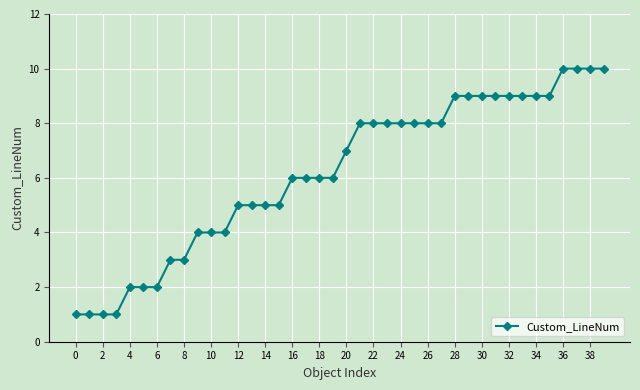

How many data points are less than 7?

20